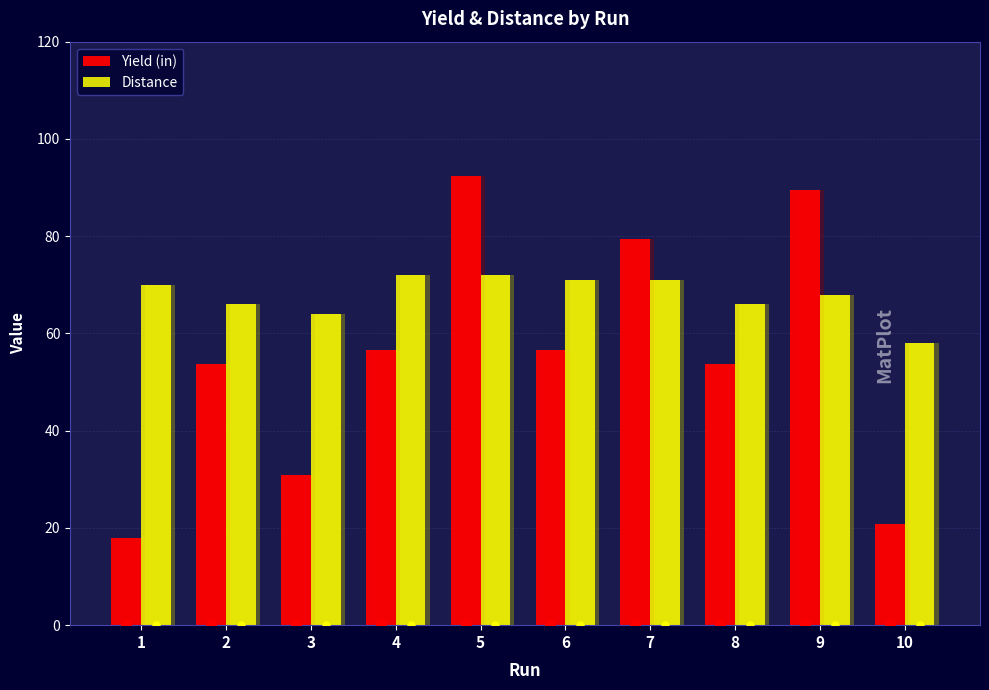

At which label is Distance closest to 36?

10